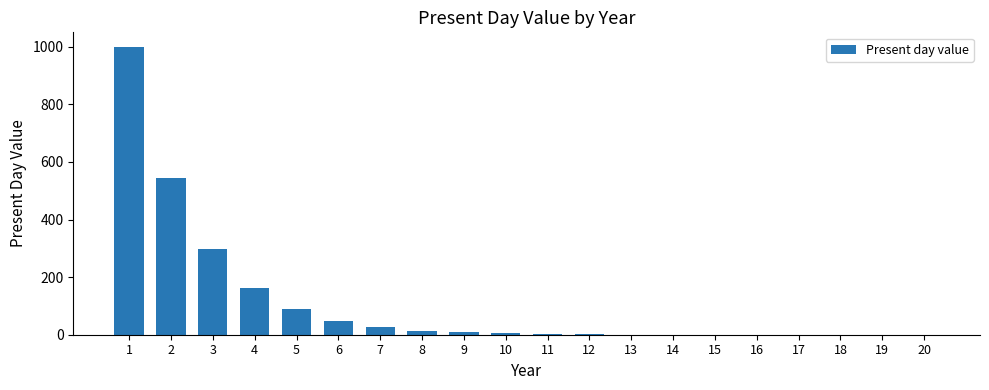

What is the sum of all values?

2200.0